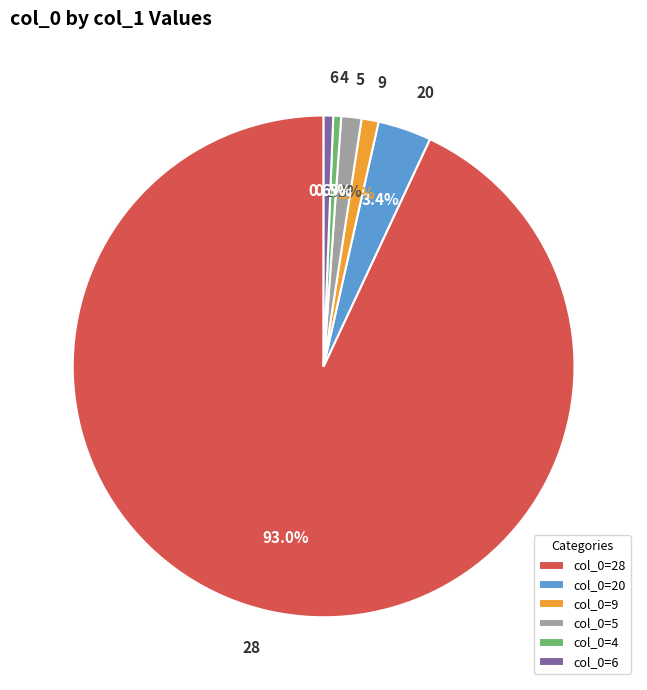

What is the ratio of the value at 20 to the value at 5?

2.6